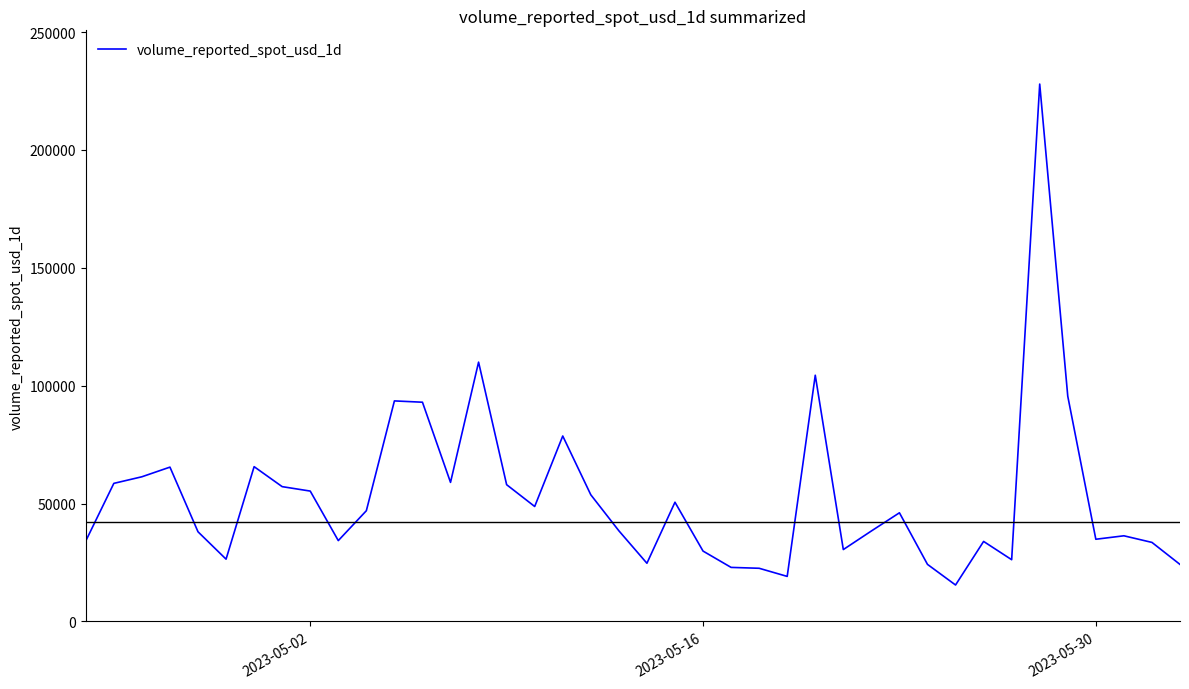

What is the difference between the maximum and minimum values?

212472.7